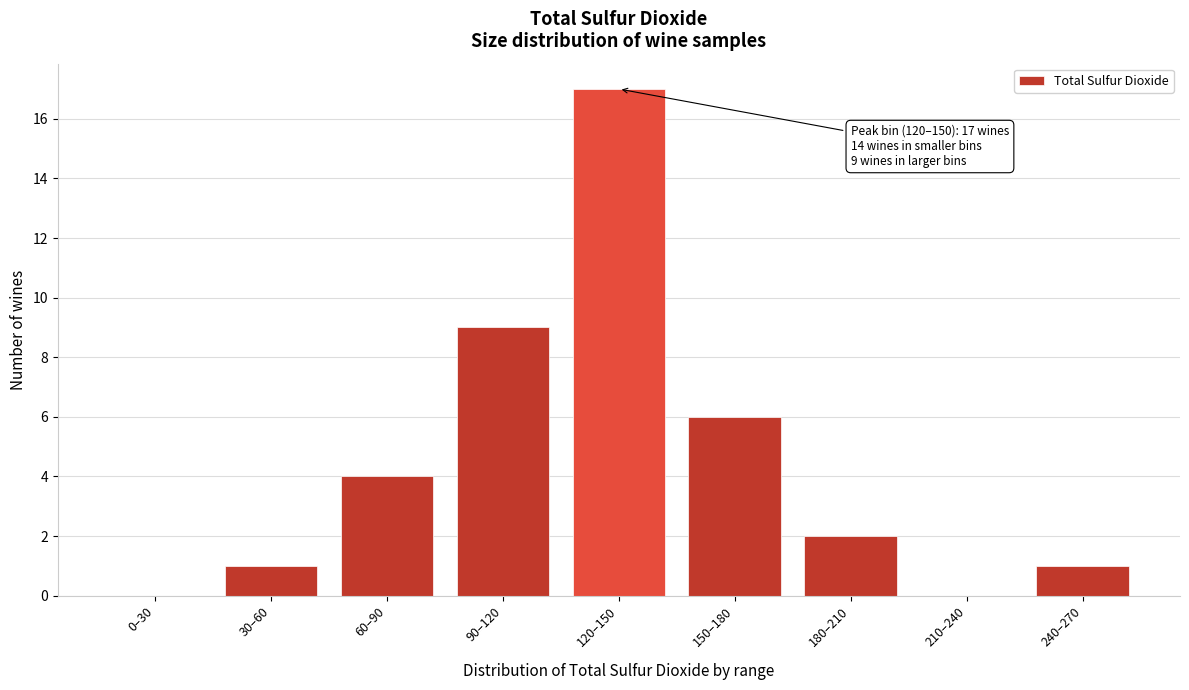

Reading left to right, list all the values displayed in this chart.

0–30=0	30–60=1	60–90=4	90–120=9	120–150=17	150–180=6	180–210=2	210–240=0	240–270=1